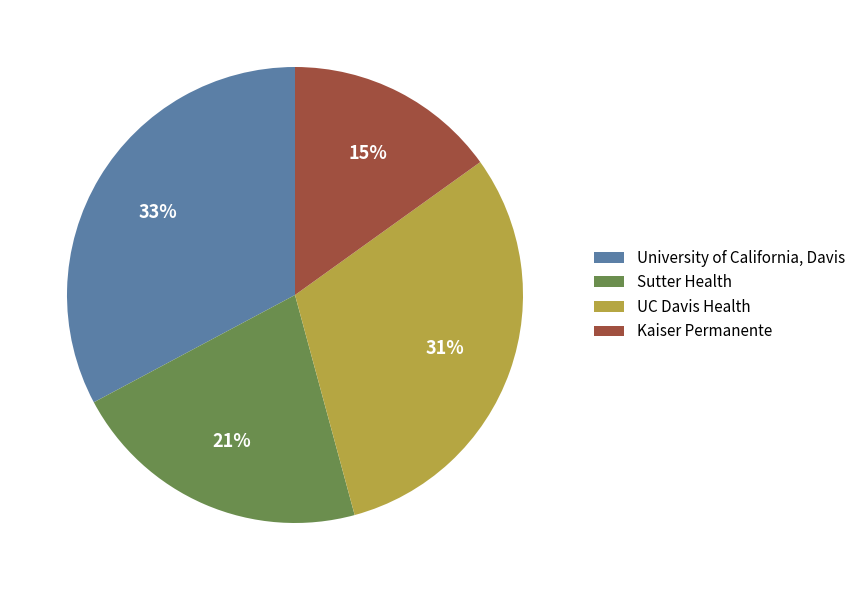

Rank the categories by value from highest to lowest.

University of California, Davis, UC Davis Health, Sutter Health, Kaiser Permanente